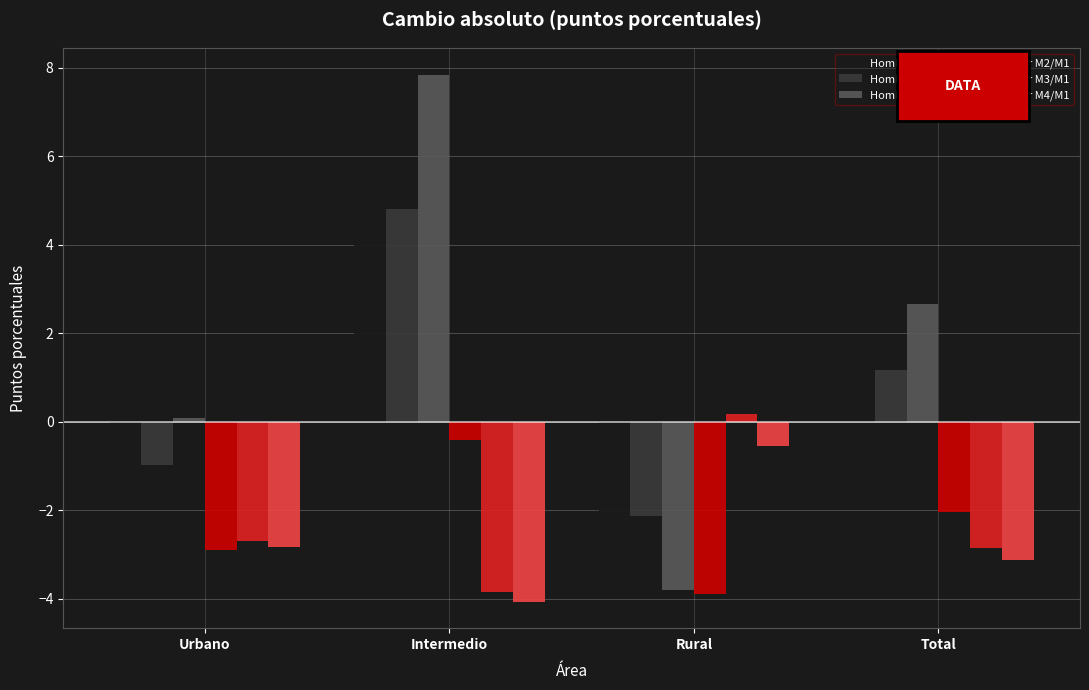

At which category is the sum across all series the highest?

Intermedio